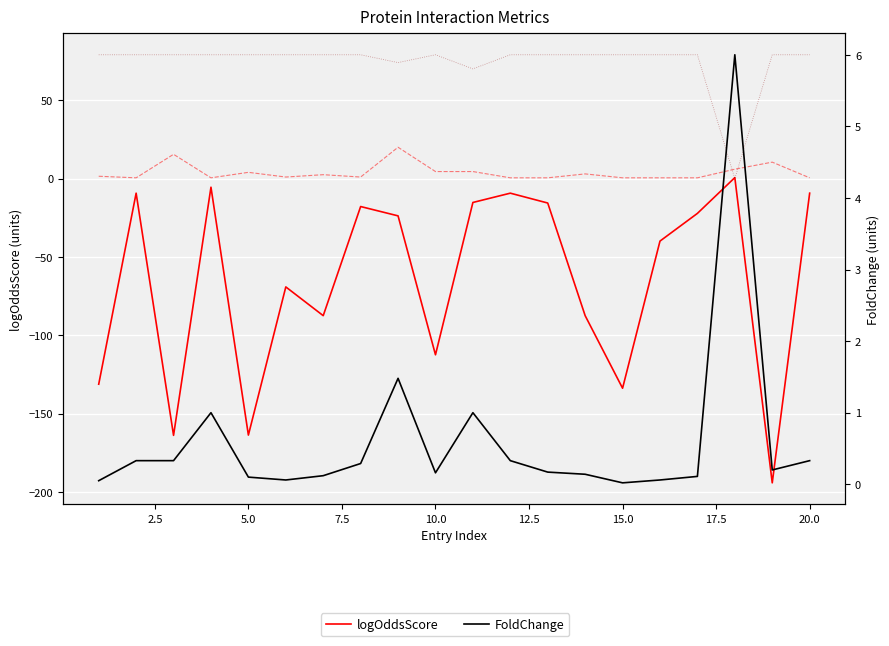

How many interior local valleys does the BFDR×100 series have?

3